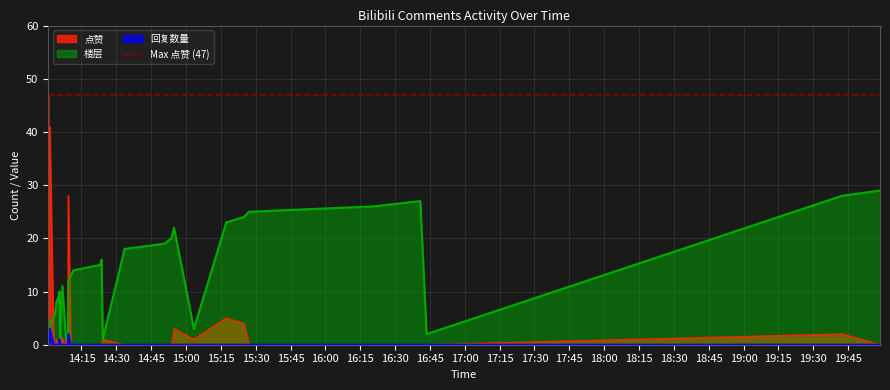

At which label is 楼层 closest to 15?

2020-09-02 14:23:02